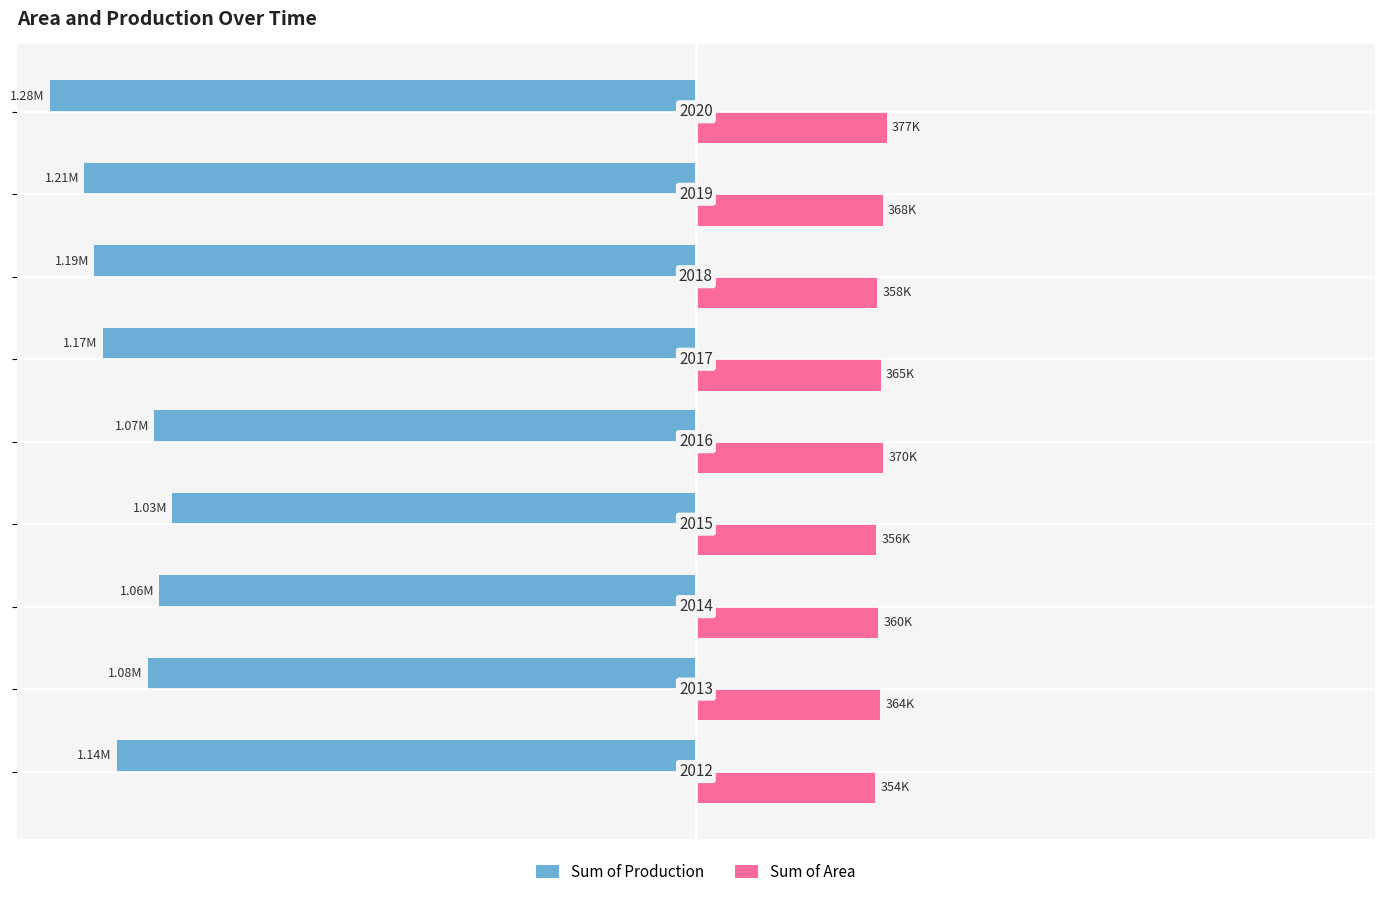

What are all the series names shown in the legend?

Sum of Production, Sum of Area